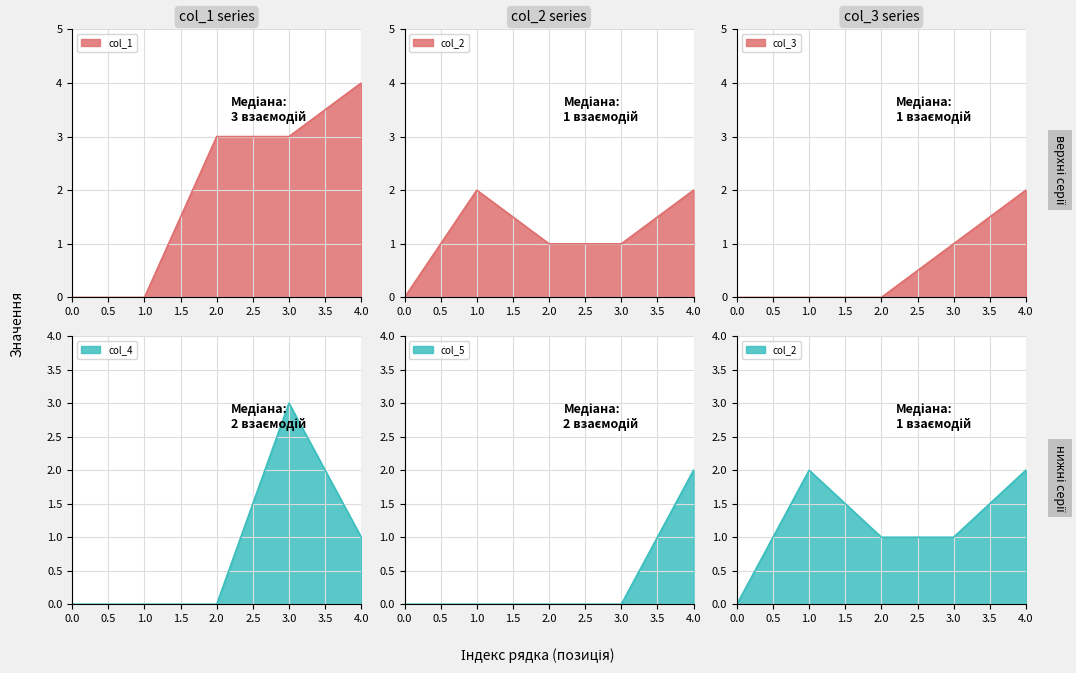

True or false: col_5 has more than 1 interior local peaks.

False